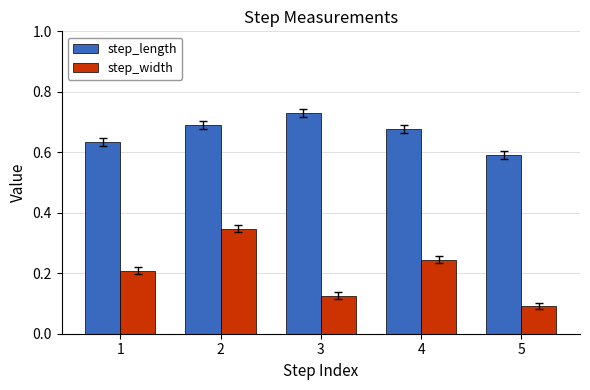

At 2, list the series in order from smallest to largest.

step_width, step_length